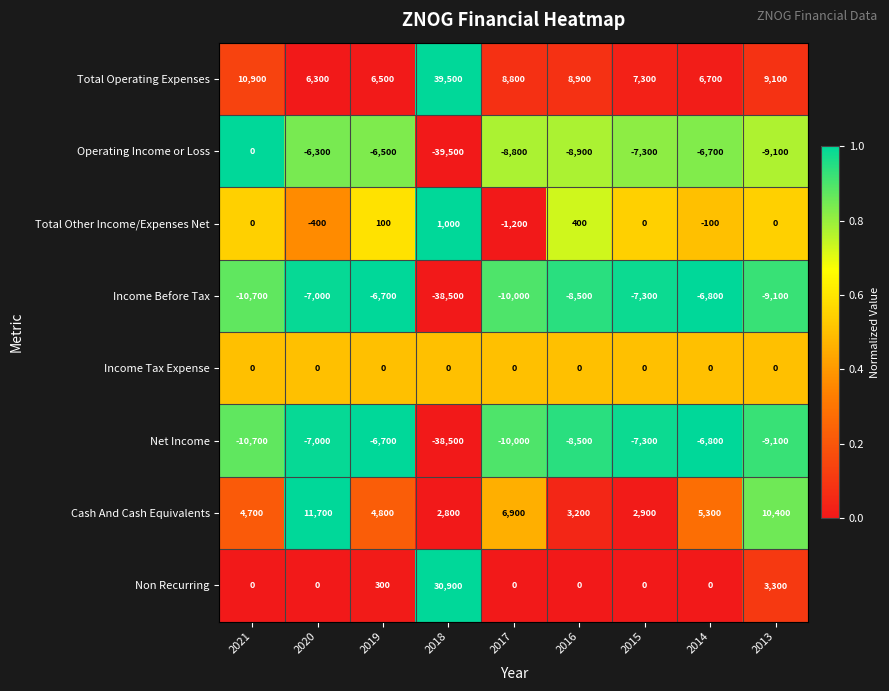

Which series has the widest spread of values?

Operating Income or Loss